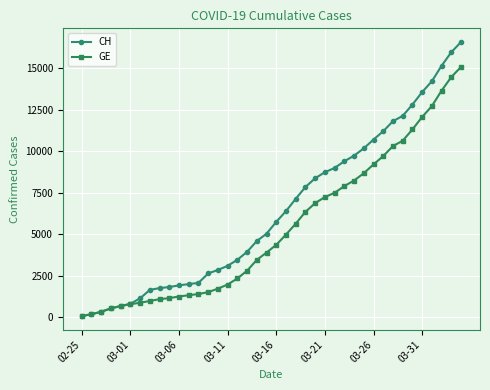

Which series has the largest total across all categories?

CH